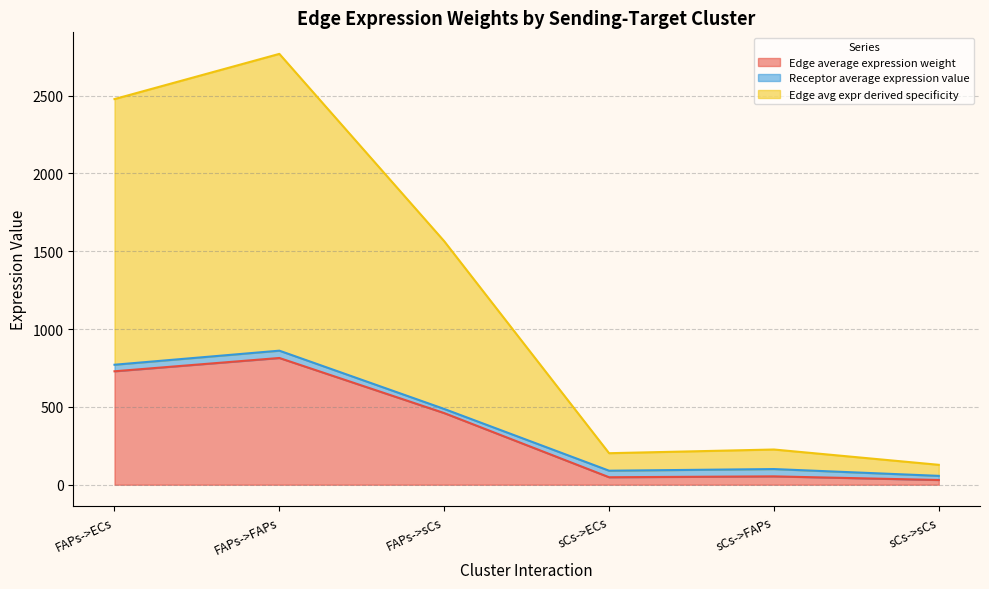

The Edge average expression weight series shows 464.1 at FAPs->FAPs. True or false?

False